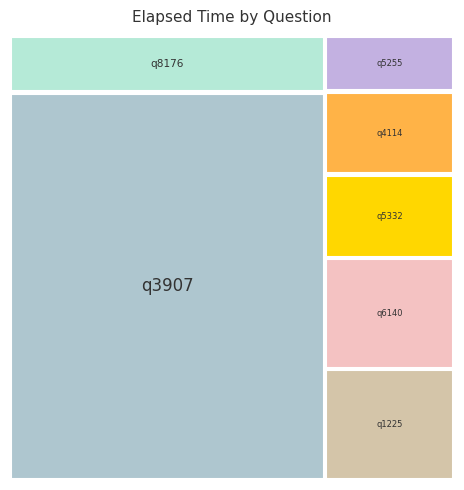

Reading right to left, list all the values displayed in this chart.

solving_id: 7	6	5	4	3	2	1
elapsed_time: 3000	3000	5000	4000	2000	4000	34000